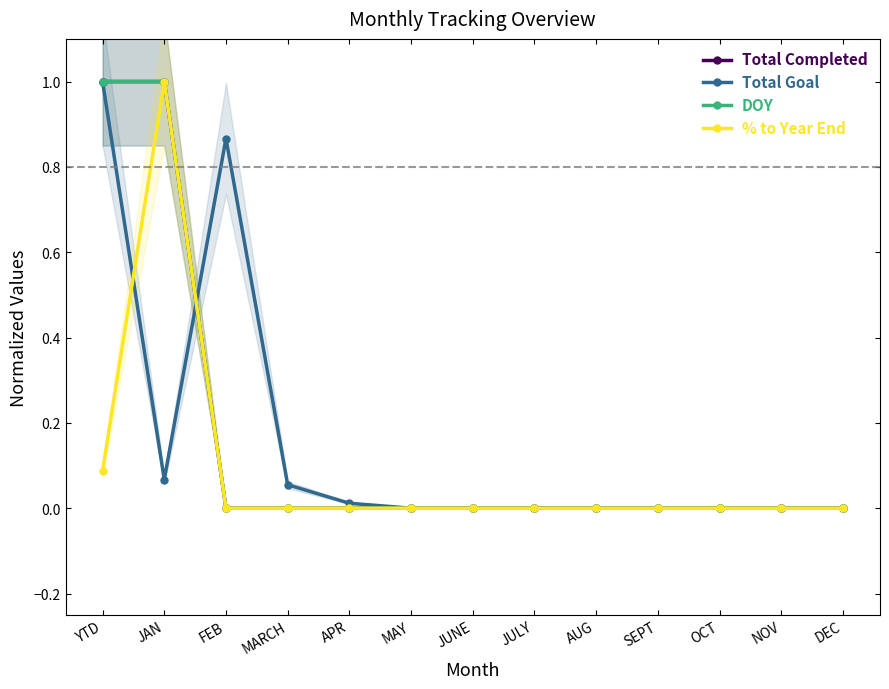

How many series are shown in this chart?

4